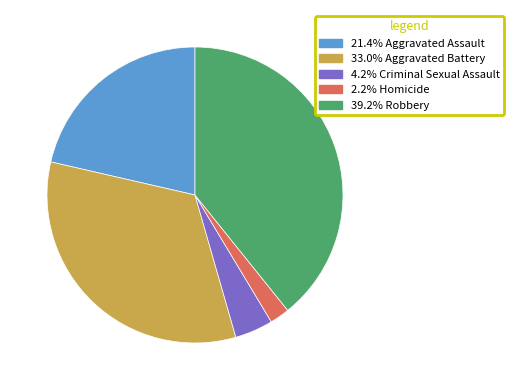

Is there a majority slice in this chart?

No